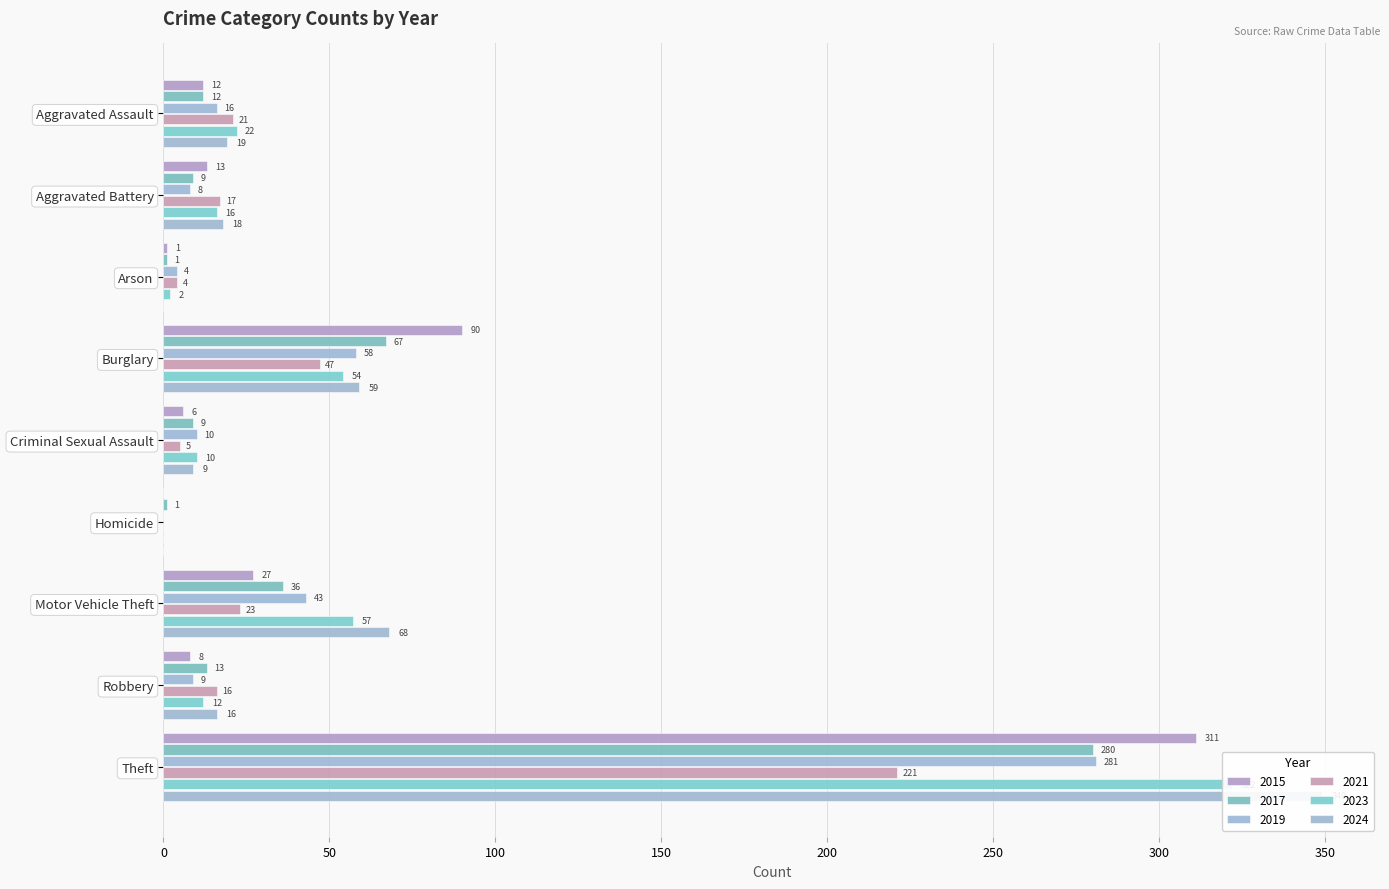

What is the difference between the highest and lowest values at Aggravated Battery?

10